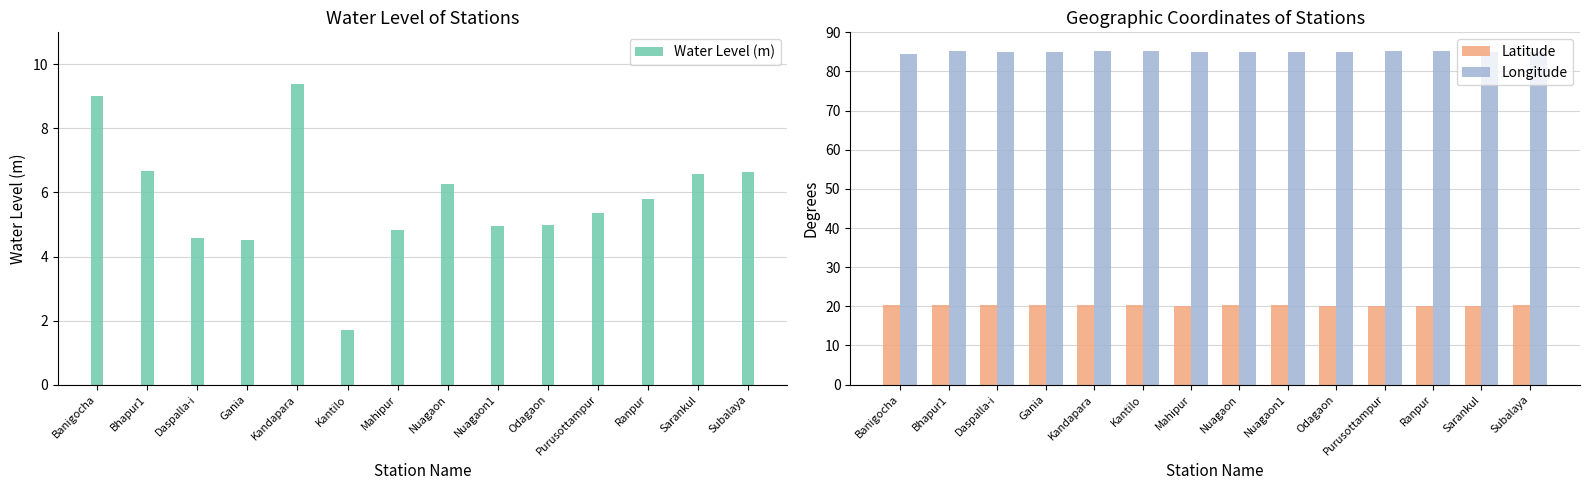

What is the sum of the Latitude values at Nuagaon1 and Subalaya?

40.6